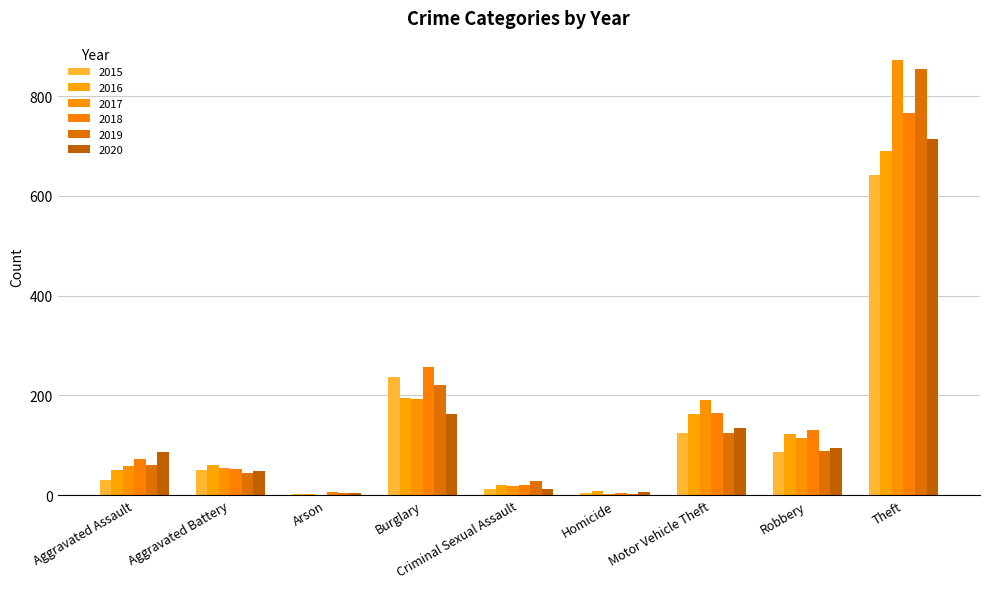

Which series has the widest spread of values?

2017